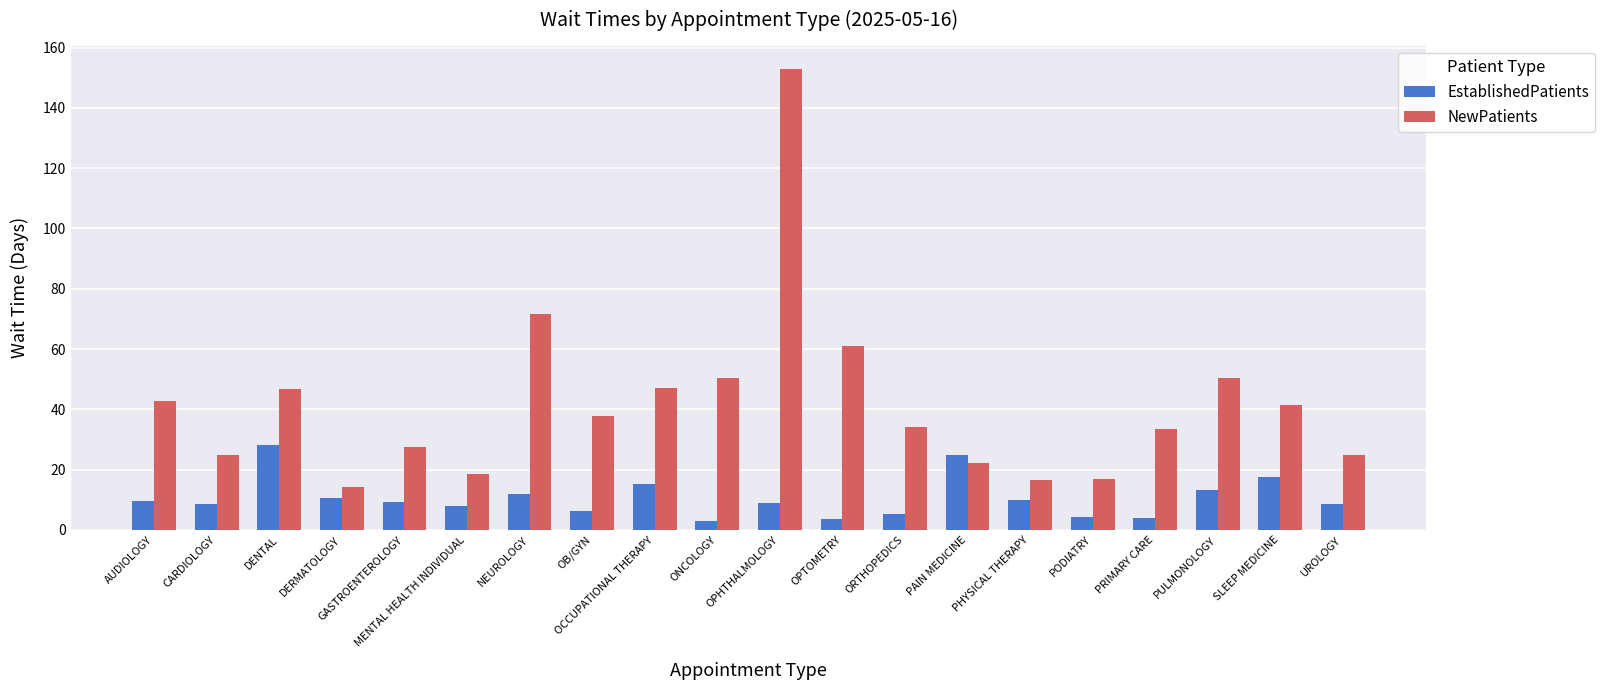

Does the chart contain any negative values?

No